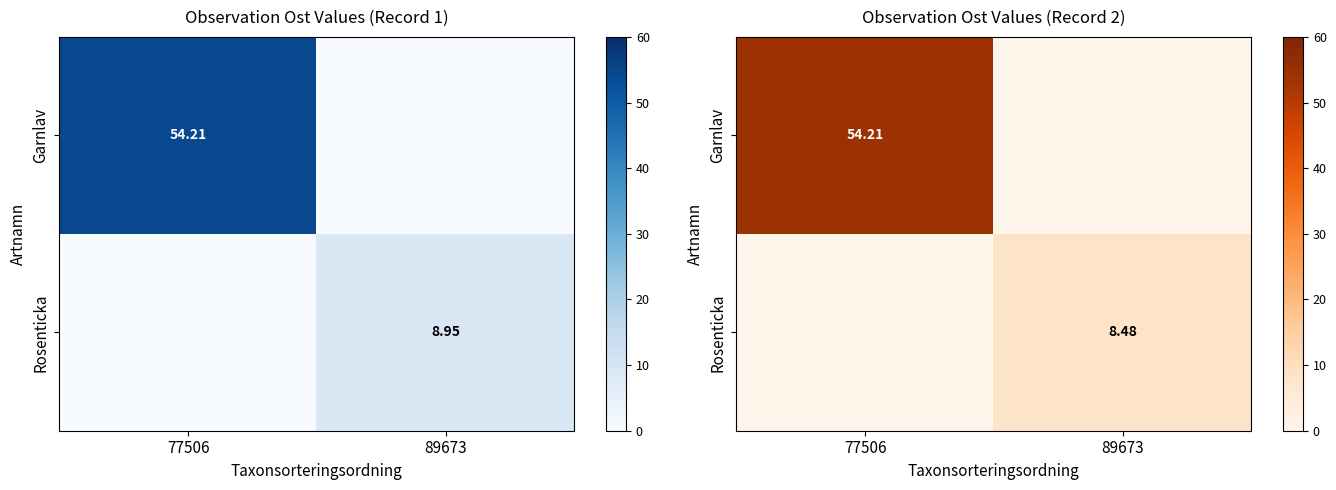

What is the difference between the highest and lowest values at 89673?

8.5